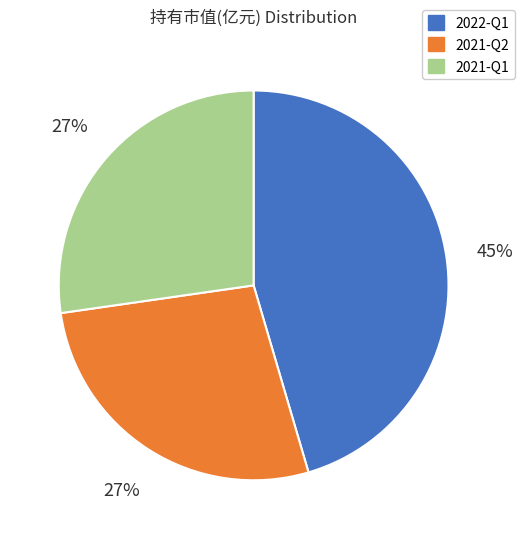

What percentage is the 2022-Q1 slice, to the nearest percent?

45%